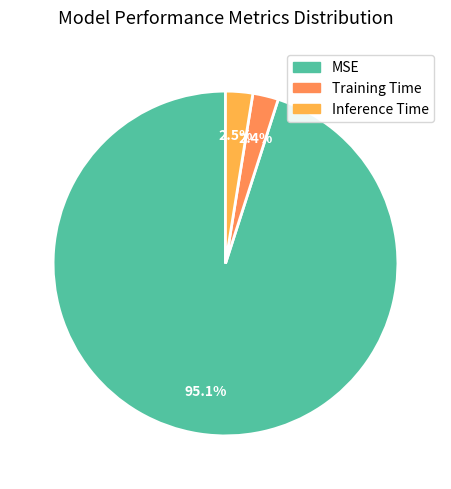

What is the majority slice?

MSE